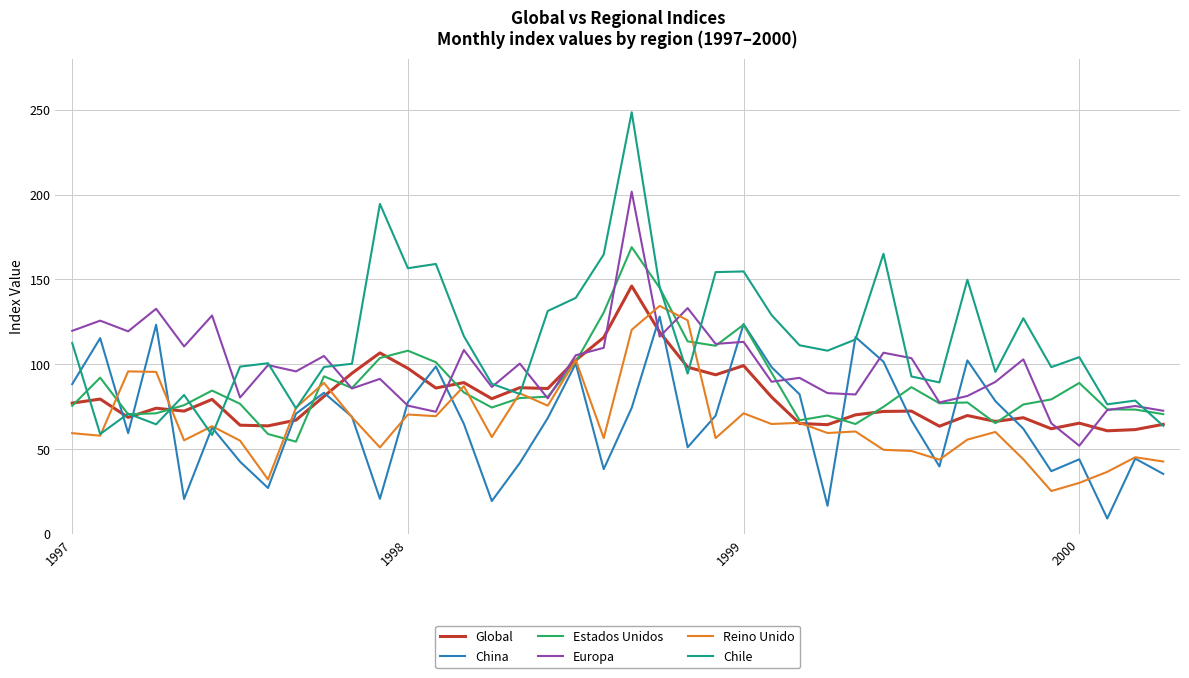

What is the maximum value shown in the chart?

248.5